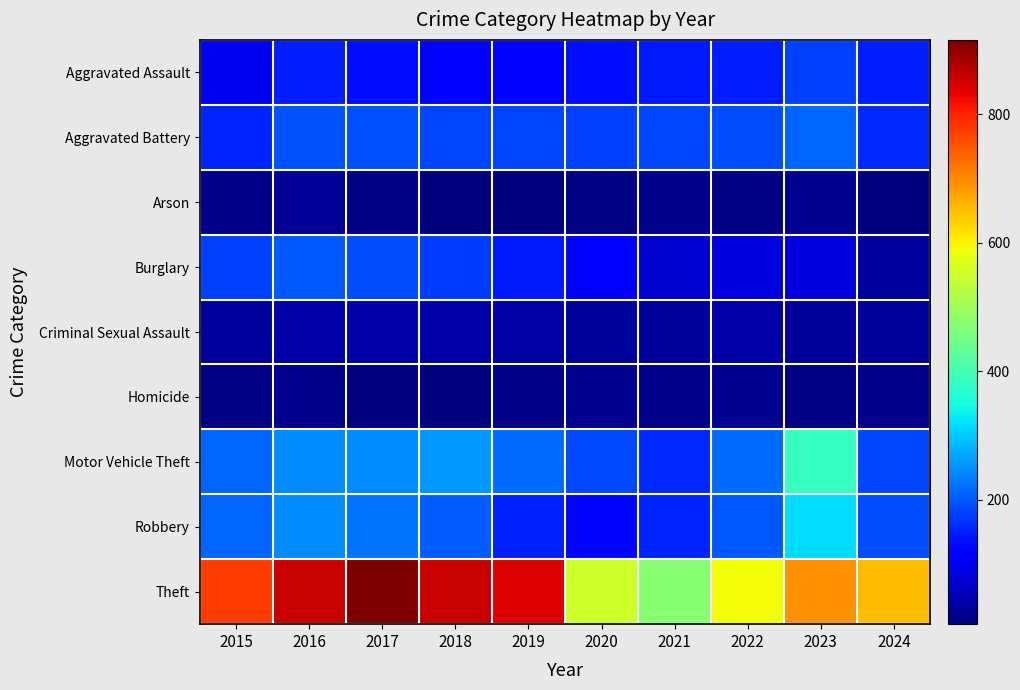

Between 2022 and 2020, which is larger?

2022